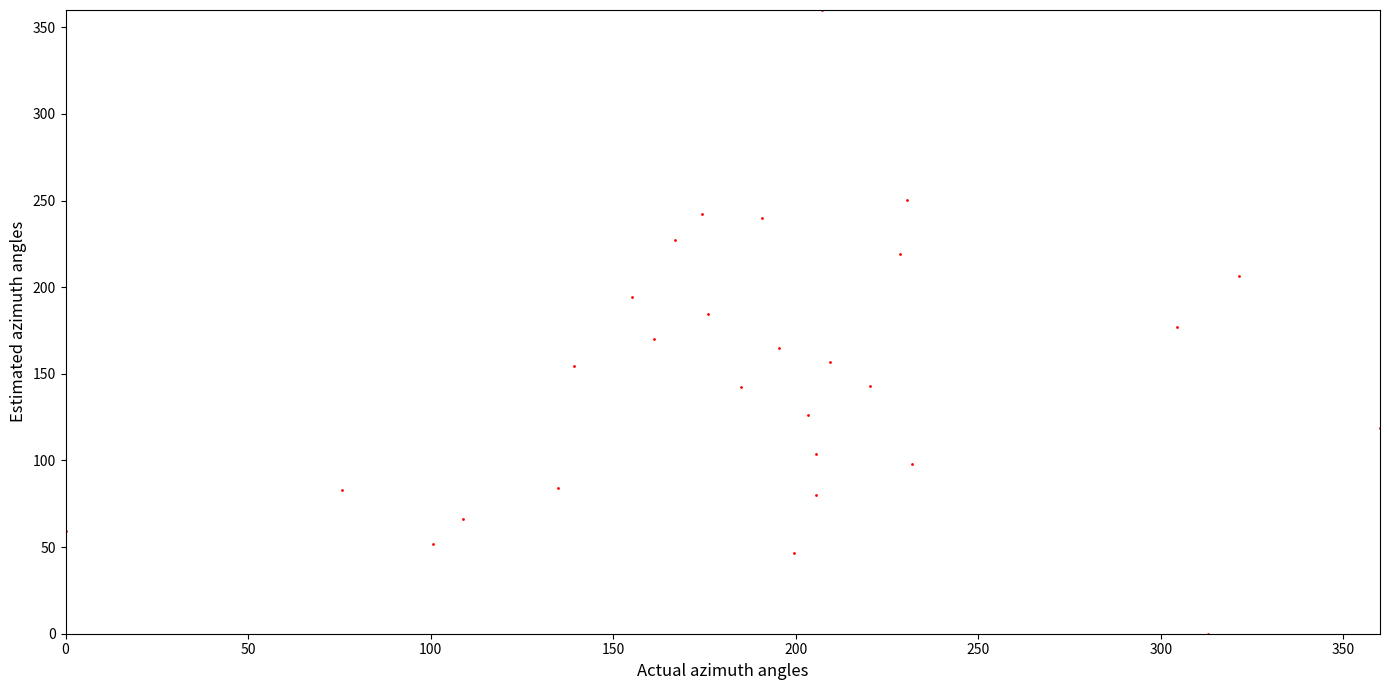

What is the range of X values (max minus min)?

360.0